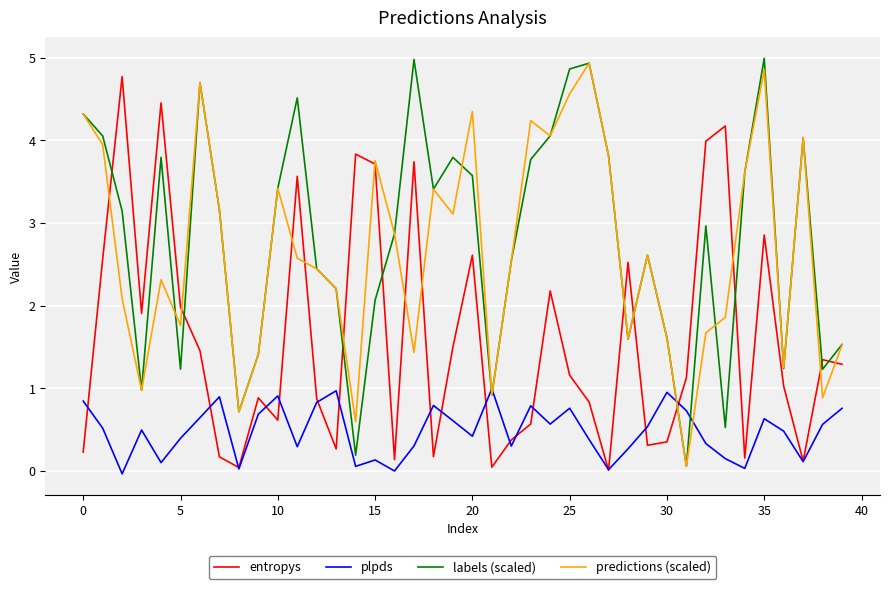

At how many categories does at least one series exceed 3?

24